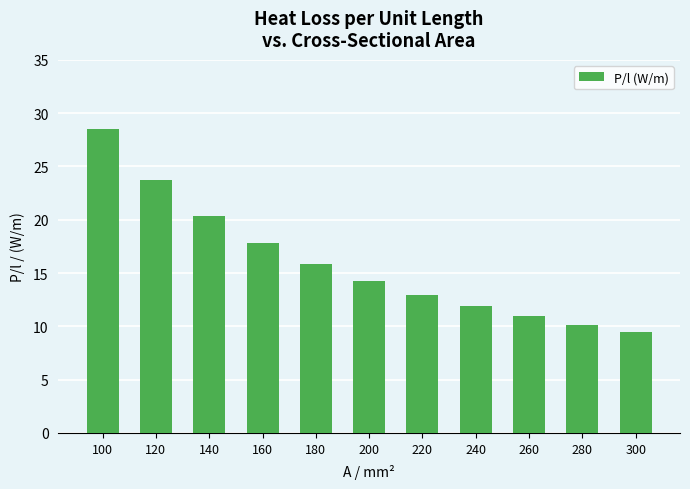

Reading right to left, transcribe all the data shown in this chart.

9.5	10.2	11.0	11.9	12.9	14.2	15.8	17.8	20.3	23.7	28.5